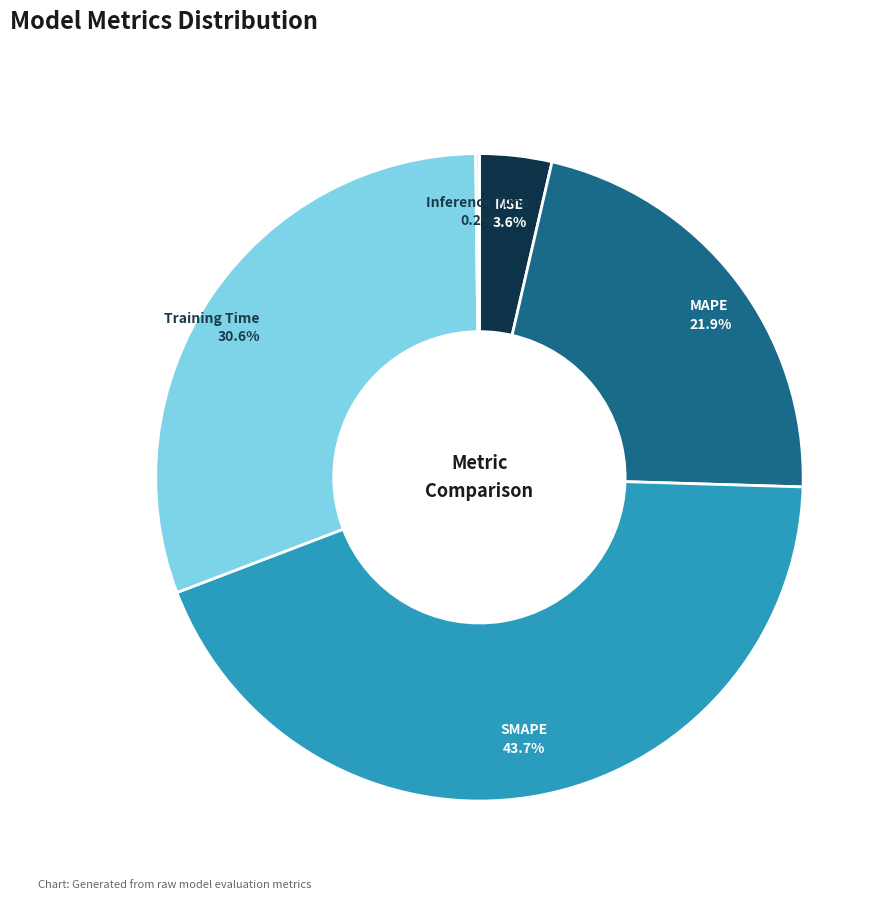

Is there any slice that represents more than half of the pie?

No